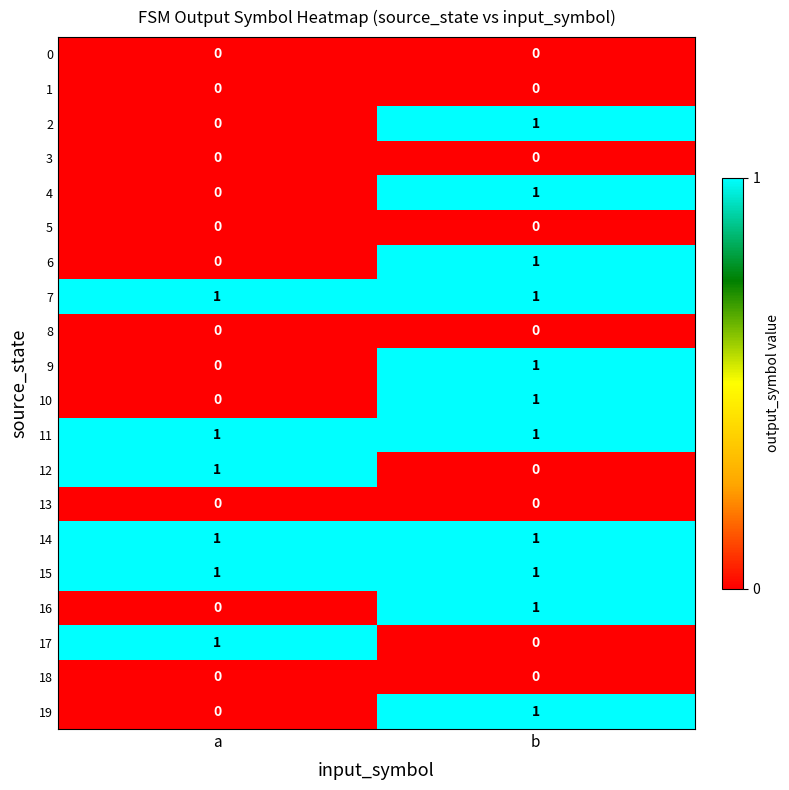

What is the spread (max minus min) of values at a?

1